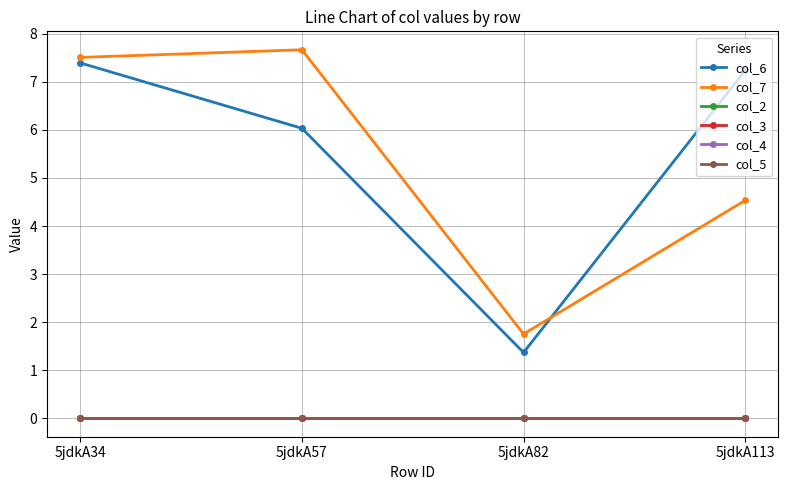

Is this an area chart (filled region under the line)?

No